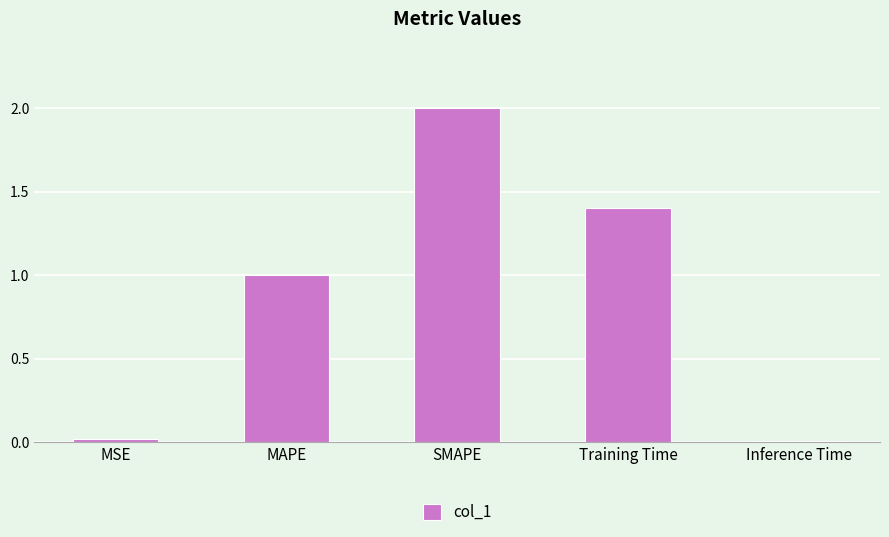

What is the label of the 4th bar from the left?

Training Time